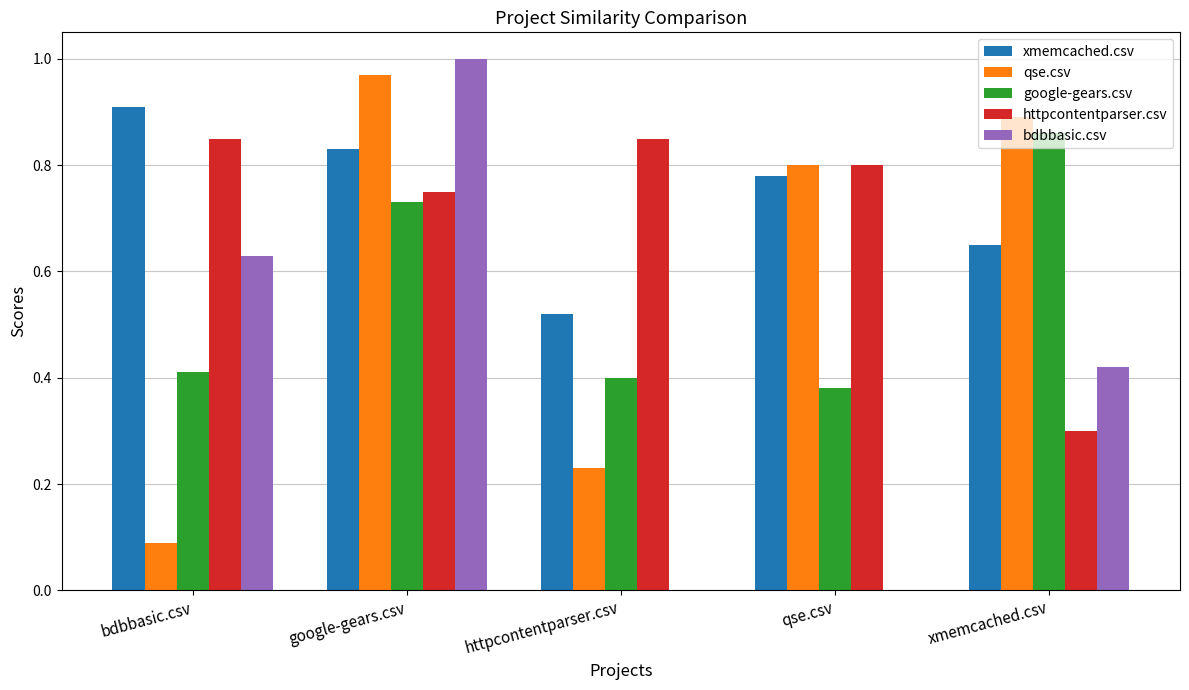

What is the total value across all series at httpcontentparser.csv?

2.0